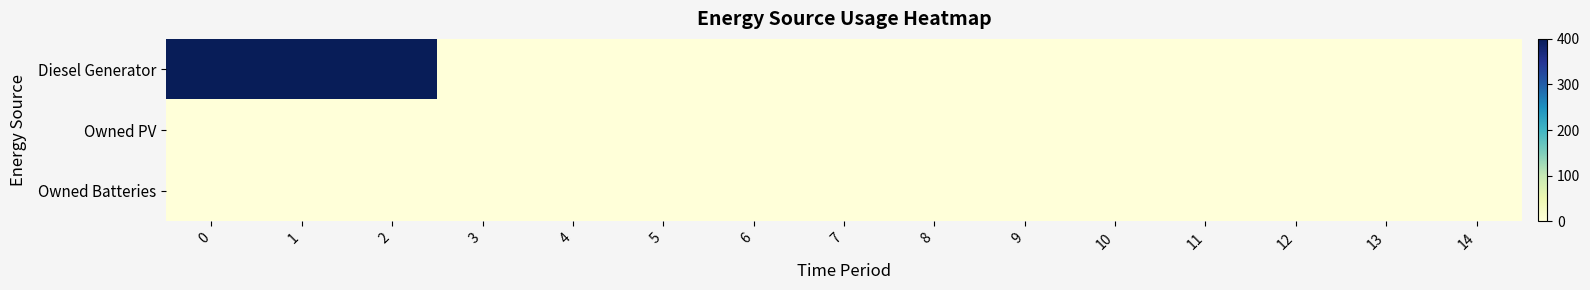

Reading left to right, transcribe all the data shown in this chart.

Diesel Generator: 0=400	1=400	2=400	3=0	4=0	5=0	6=0	7=0	8=0	9=0	10=0	11=0	12=0	13=0	14=0
Owned PV: 0=0	1=0	2=0	3=0	4=0	5=0	6=0	7=0	8=0	9=0	10=0	11=0	12=0	13=0	14=0
Owned Batteries: 0=0	1=0	2=0	3=0	4=0	5=0	6=0	7=0	8=0	9=0	10=0	11=0	12=0	13=0	14=0